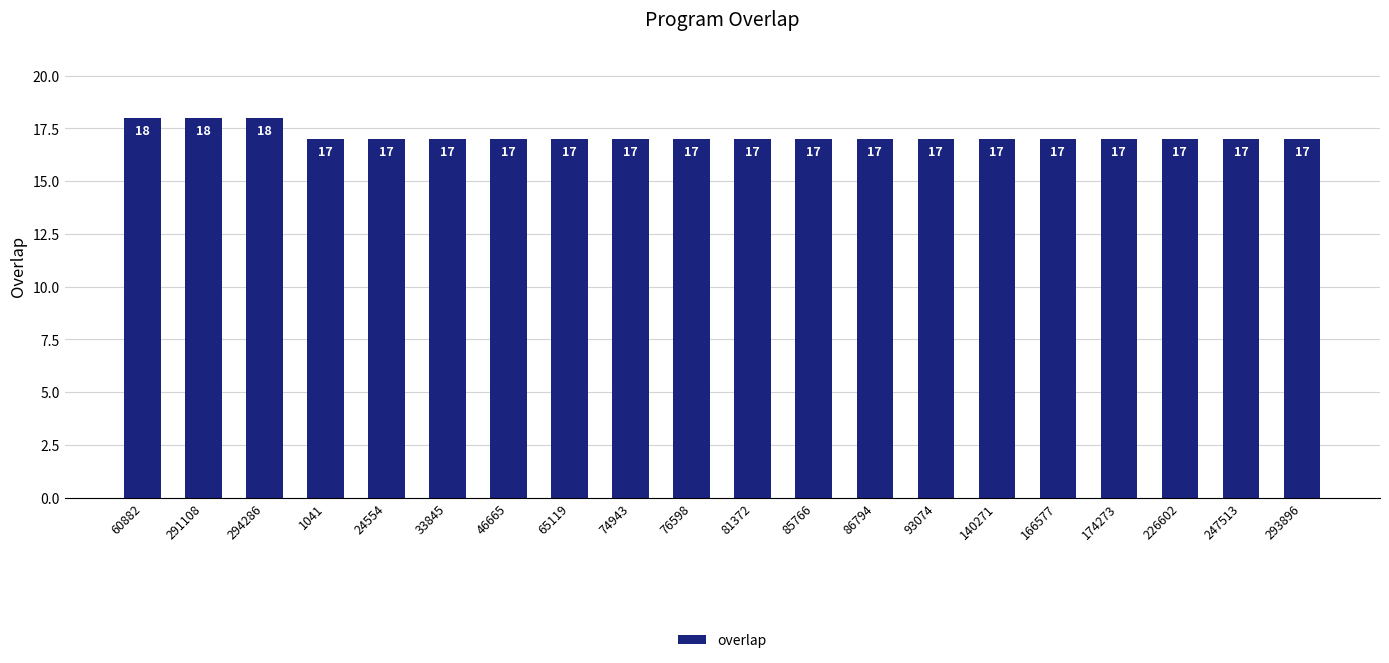

The value at 46665 is 26. True or false?

False